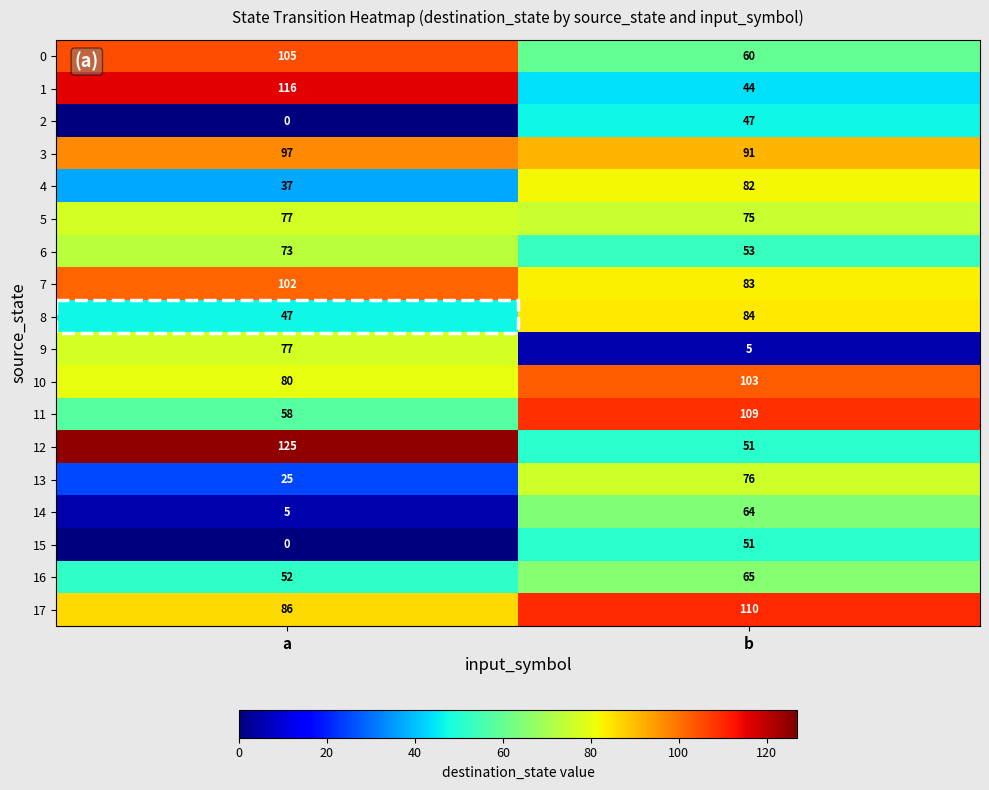

Is the value of 1 at b greater than the value of 11 at b?

No